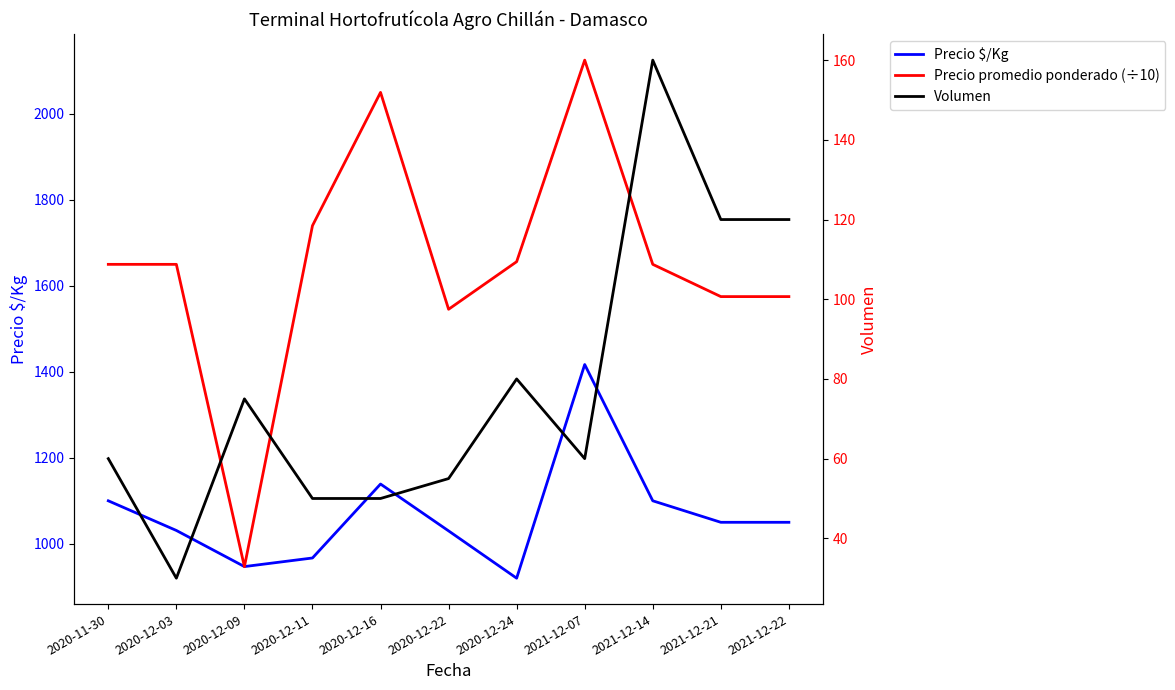

True or false: Volumen has a value of 50.0 at 2020-12-11.

True